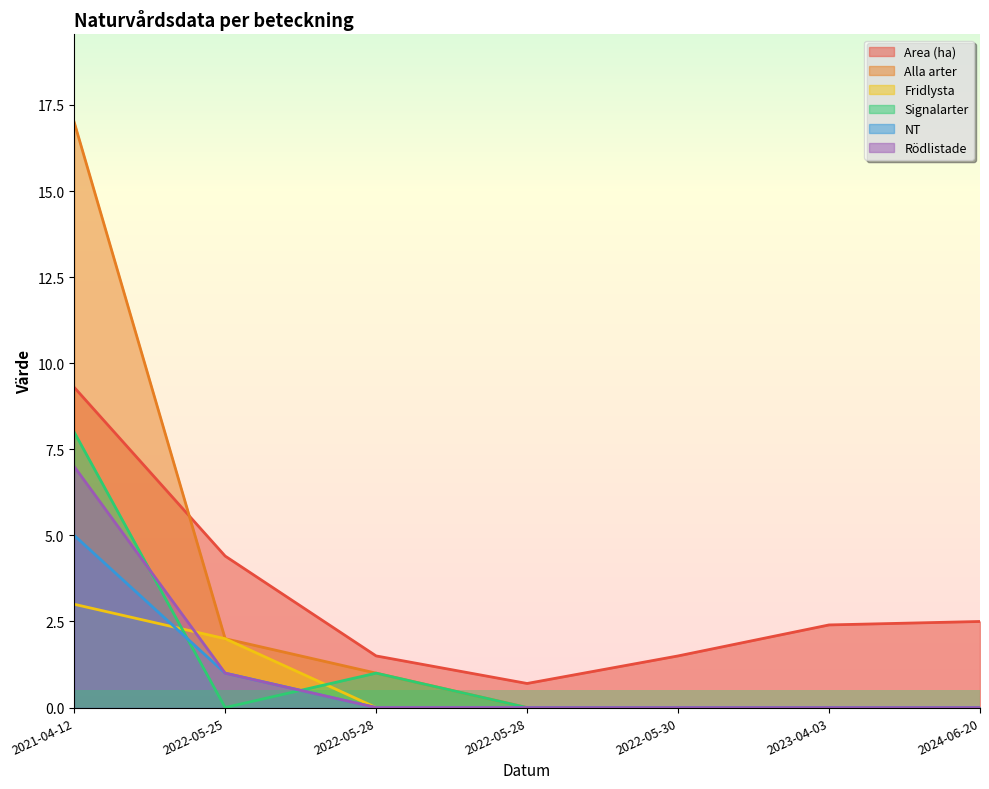

Reading left to right, list all the values displayed in this chart.

Area (ha): 9.3	4.4	1.5	0.7	1.5	2.4	2.5
Alla arter: 17.0	2.0	1.0	0.0	0.0	0.0	0.0
Fridlysta: 3.0	2.0	0.0	0.0	0.0	0.0	0.0
Signalarter: 8.0	0.0	1.0	0.0	0.0	0.0	0.0
NT: 5.0	1.0	0.0	0.0	0.0	0.0	0.0
Rödlistade: 7.0	1.0	0.0	0.0	0.0	0.0	0.0